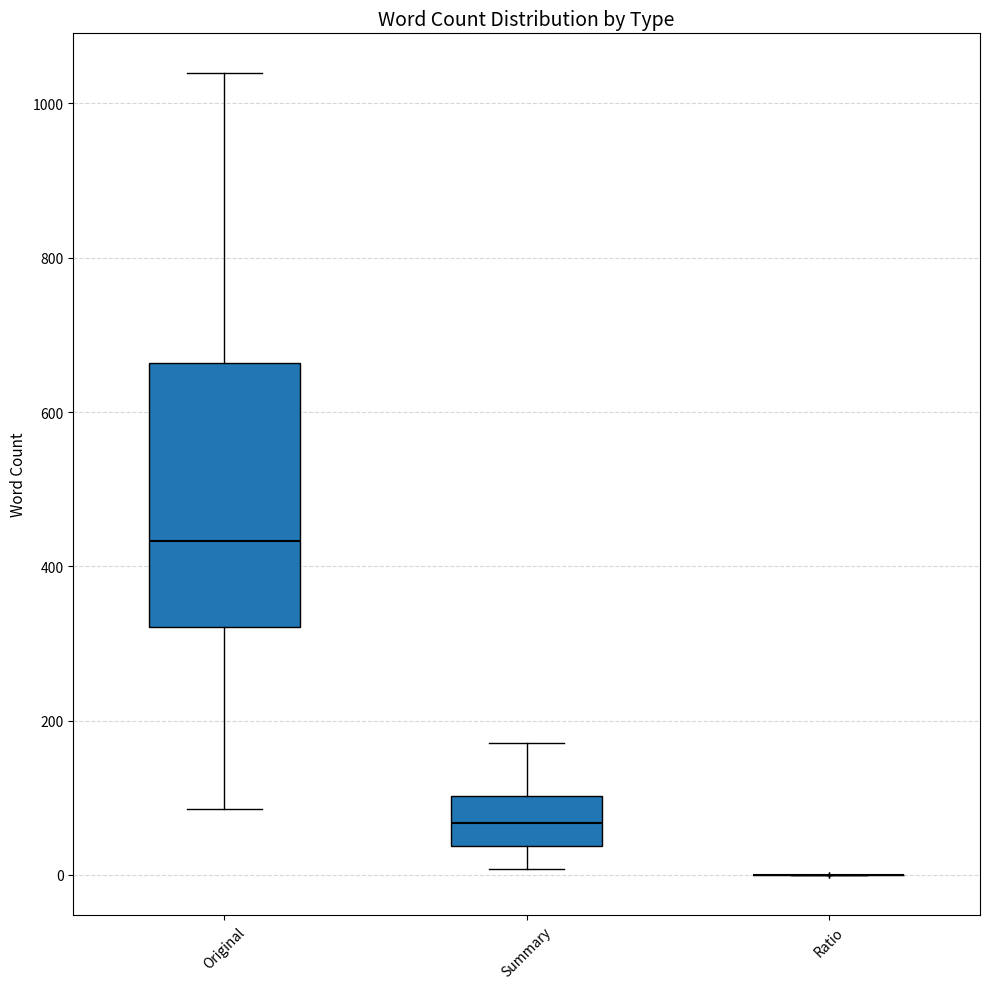

Reading left to right, read every box against the y-axis: the position of its median line, the range the box covers, and the ends of its whiskers. The values are not printed on the chart, so give them approximately, as read against the axis.

Original: median 440, box 320 to 660, whiskers 80 to 1040
Summary: median 60, box 40 to 100, whiskers 0 to 180
Ratio: box collapsed to a line at 0, whiskers 0 to 0